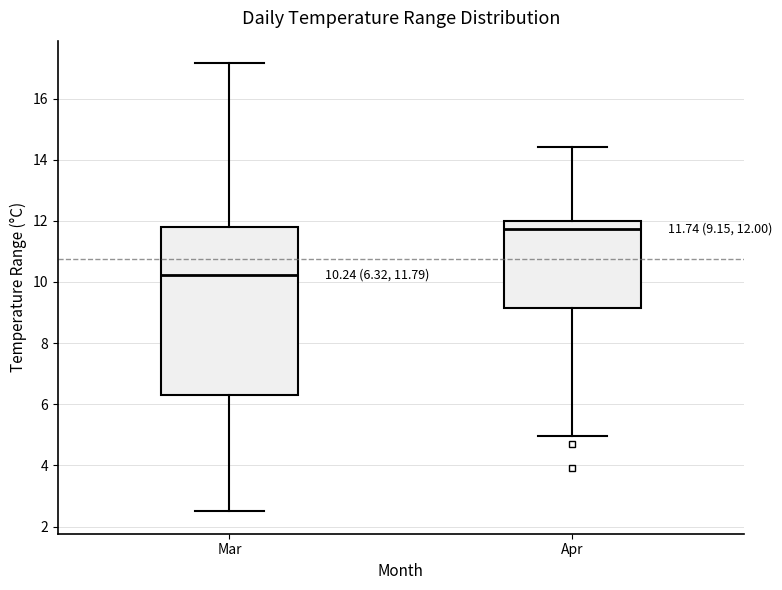

Which box has the lowest median line?

Mar